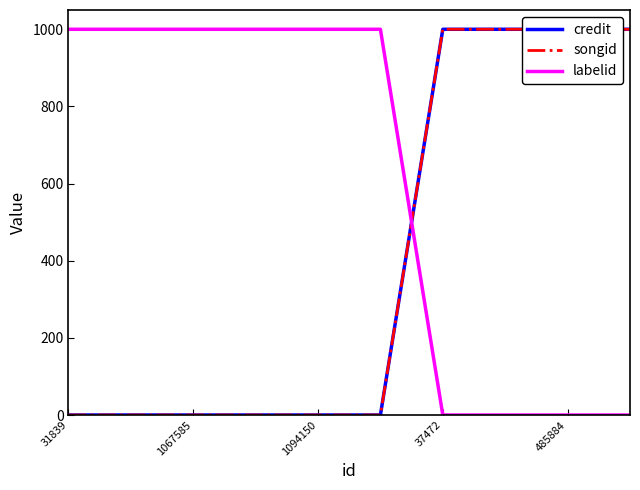

Is it true that labelid equals 1000 at 1094150?

True